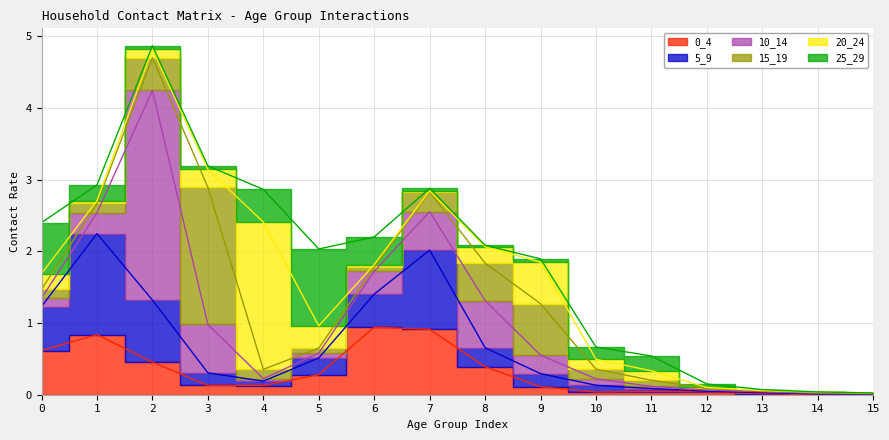

What is the maximum value for 25_29?

1.1